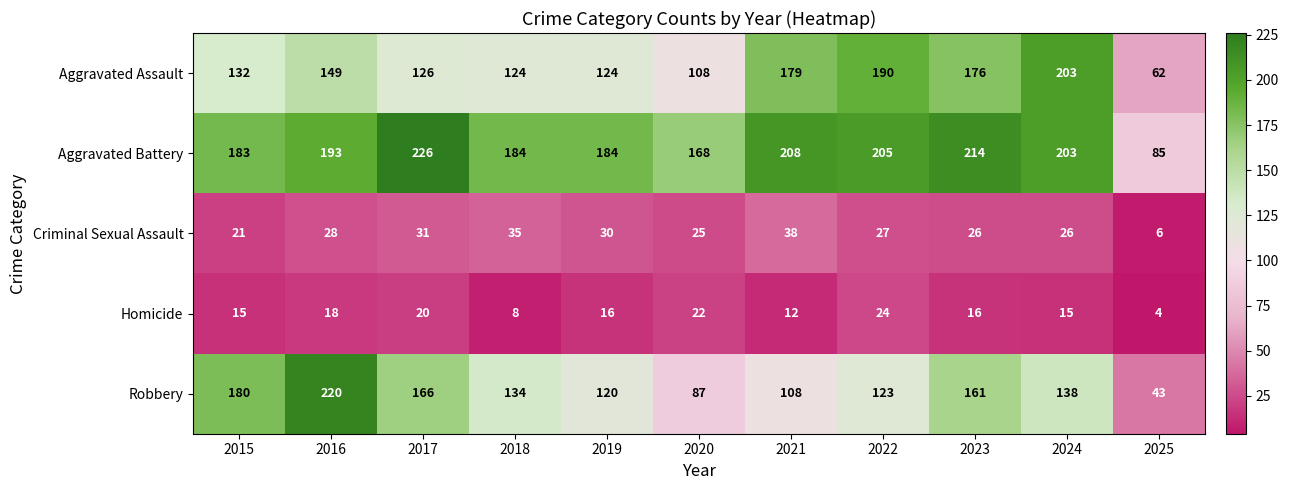

At which category does the chart reach its minimum across all series?

2025